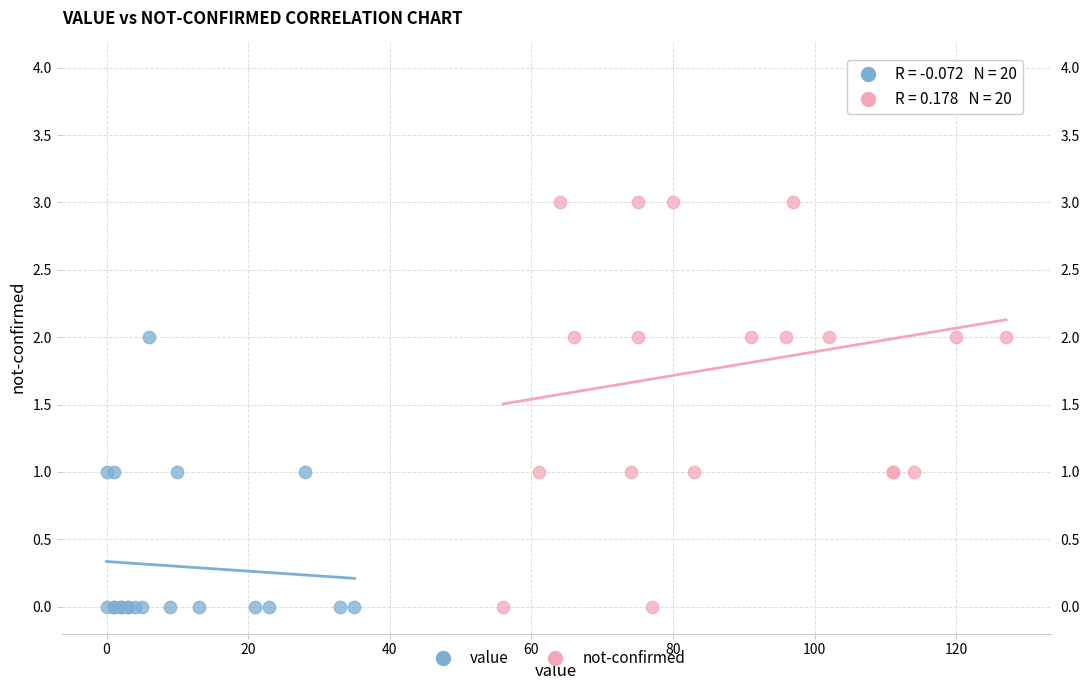

What are all the series names shown in the legend?

value, not-confirmed